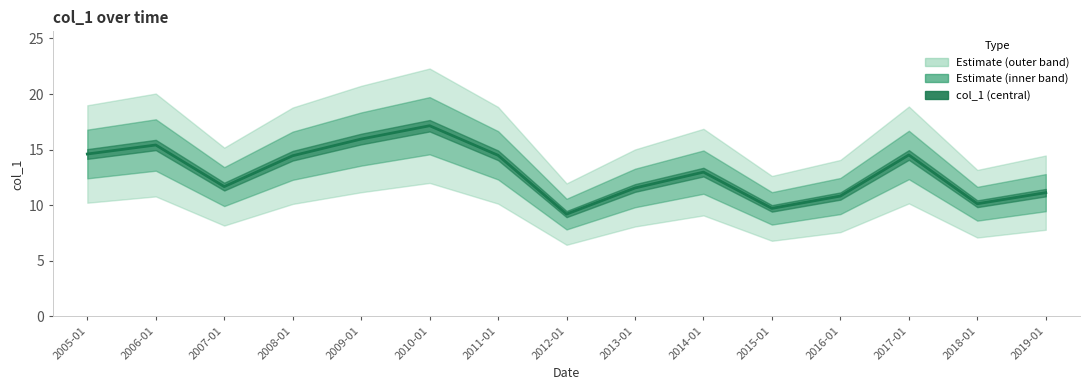

Which label corresponds to the largest value in the chart?

2010-01